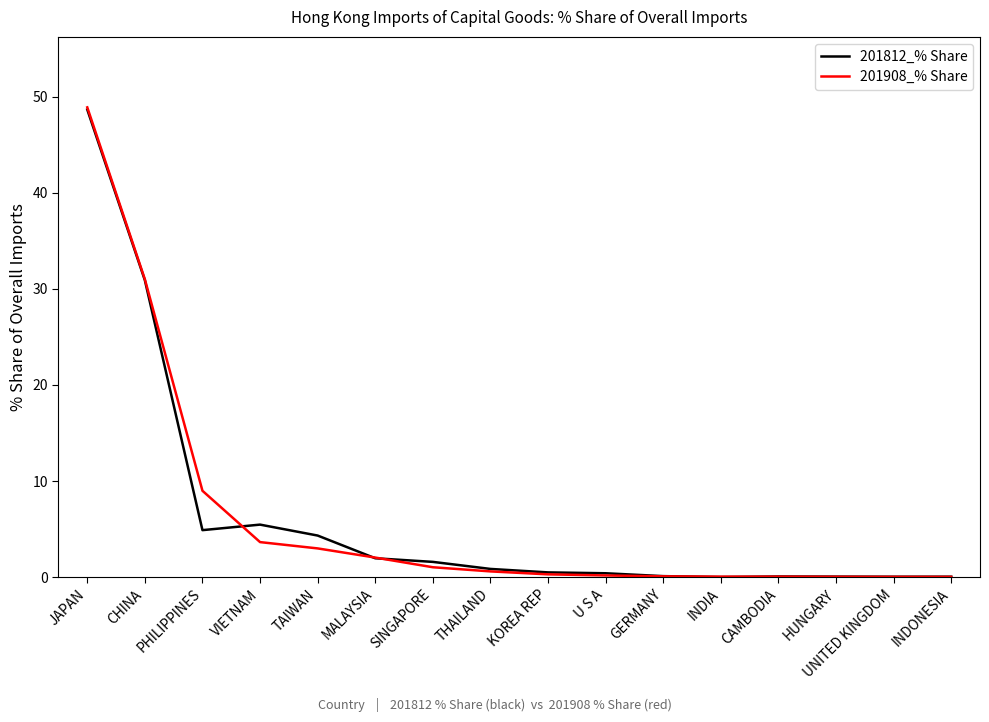

Is the value of 201908_% Share at JAPAN greater than the value of 201812_% Share at VIETNAM?

Yes